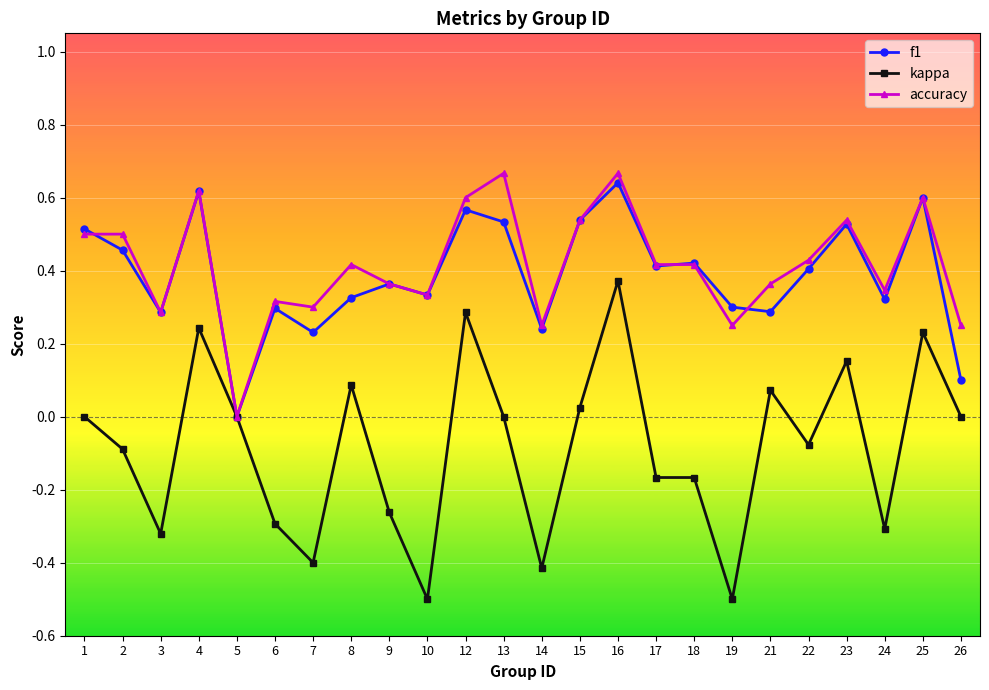

True or false: accuracy has more than 0 points higher than both neighbors.

True